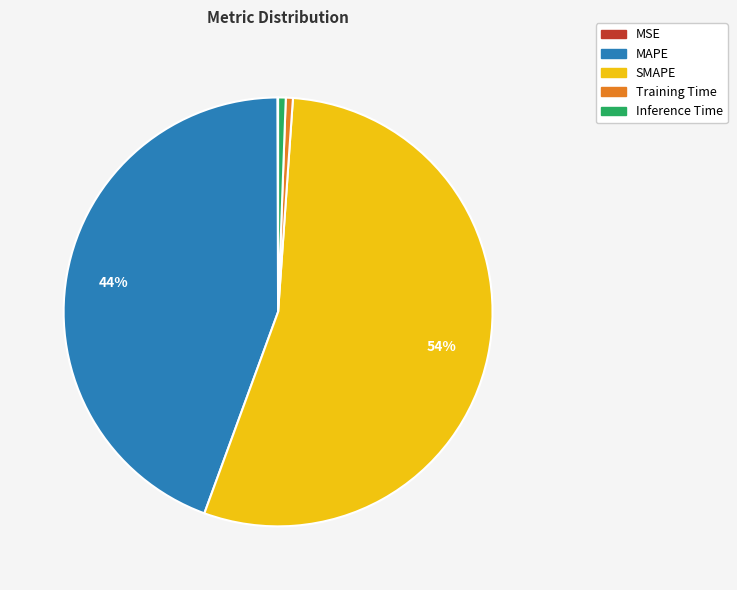

Which category has the biggest portion of the pie?

SMAPE